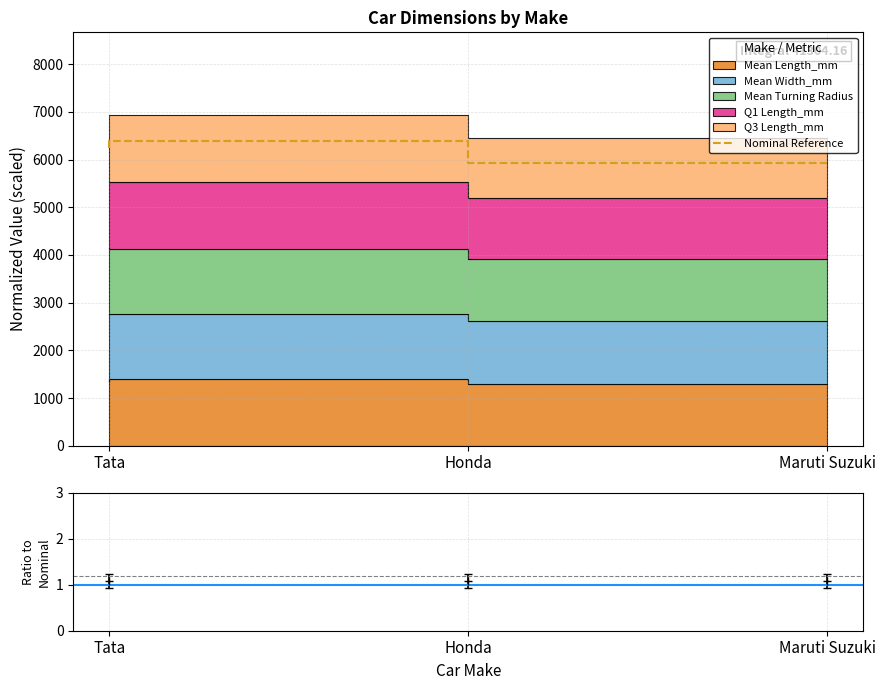

What is the greatest value displayed?

6378.9